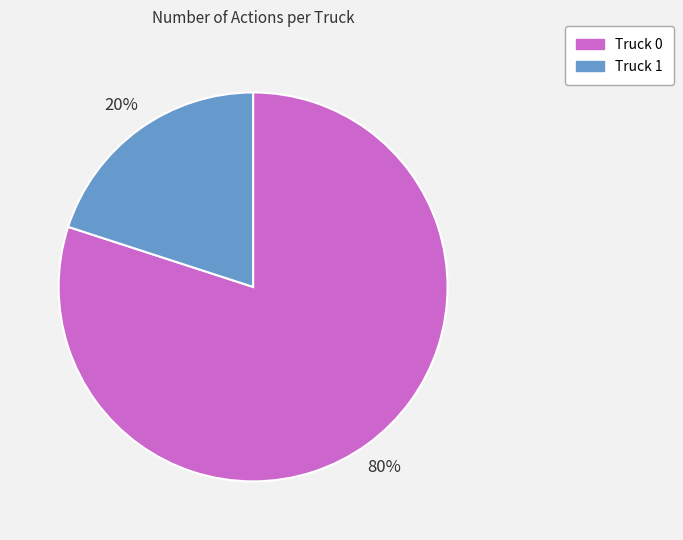

Count the number of slices in the pie.

2